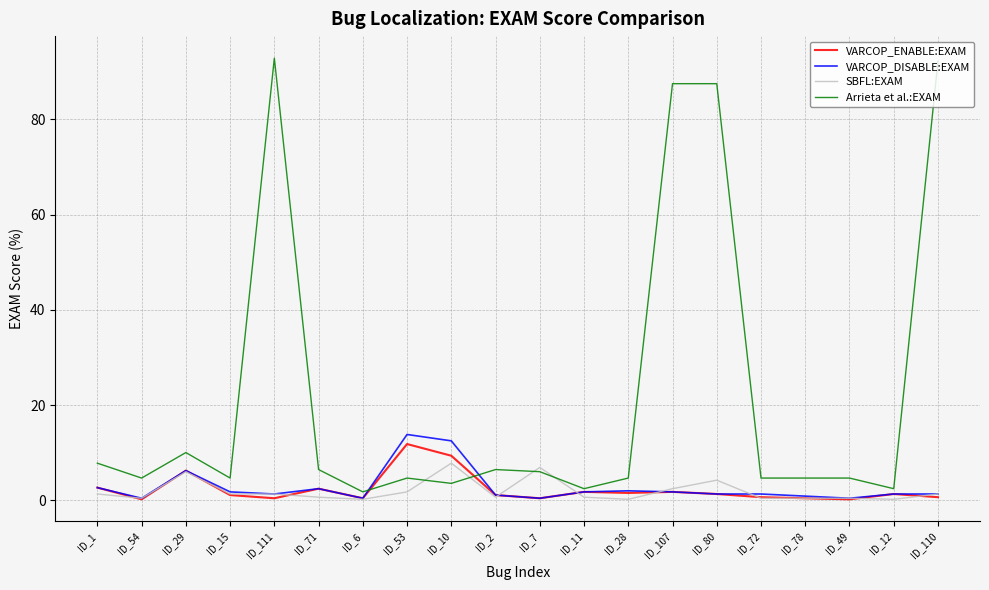

Does the chart display data point markers on the line(s)?

No